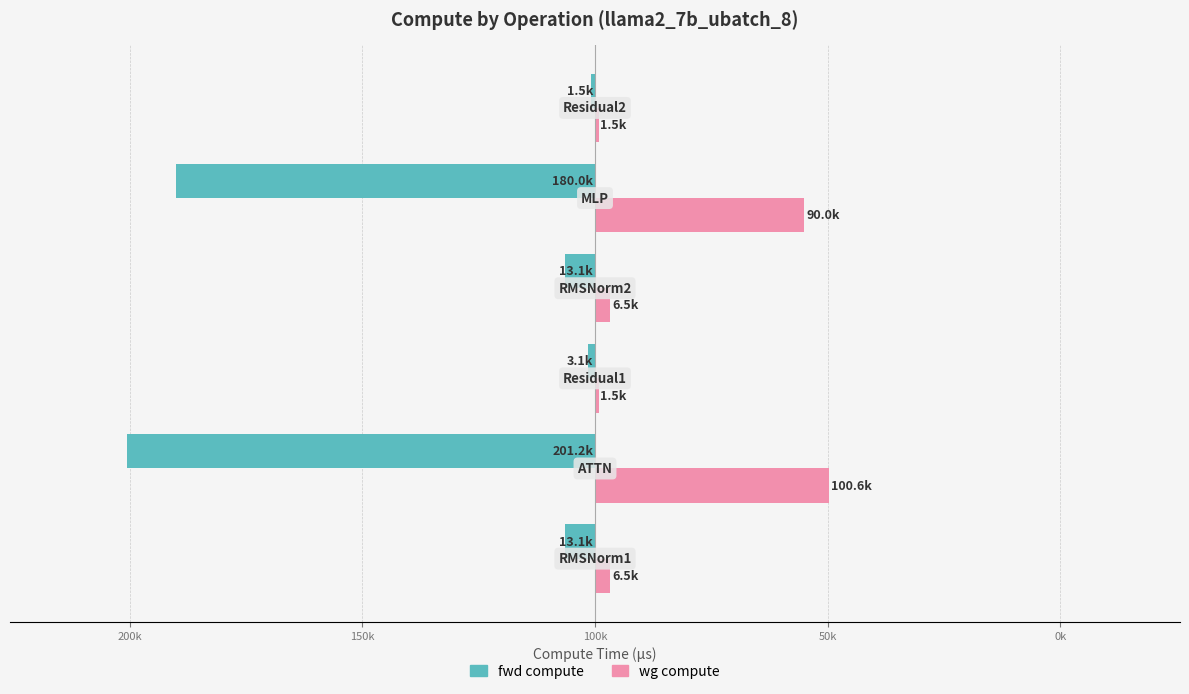

What are all the series names shown in the legend?

fwd compute, wg compute